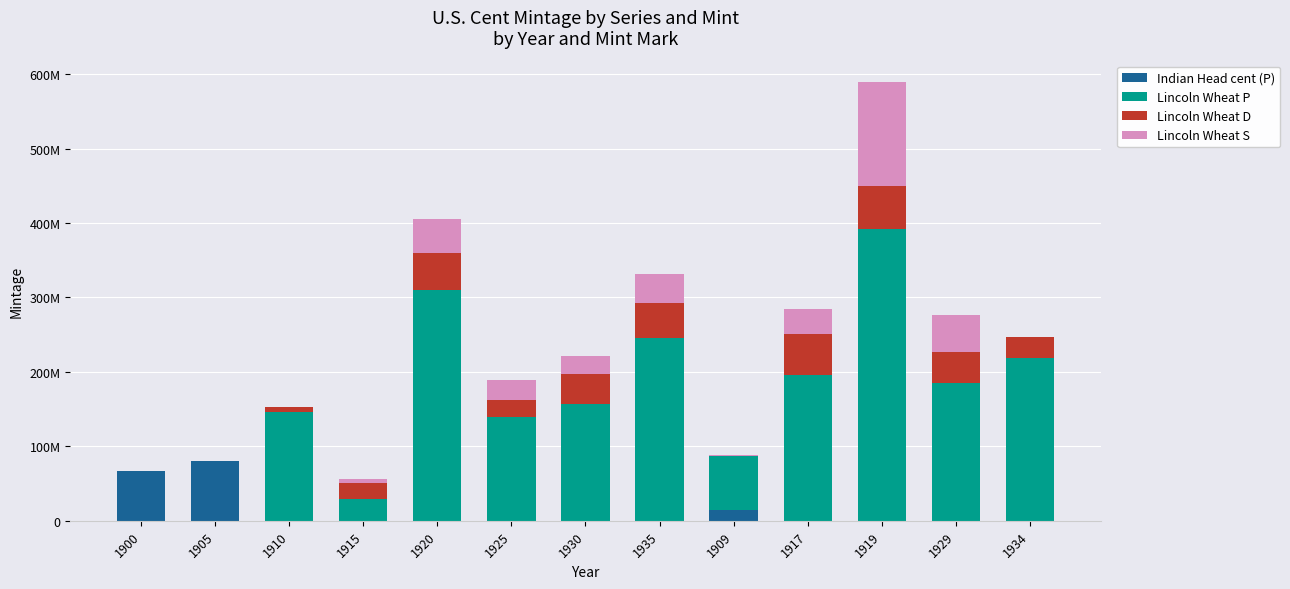

Which series has the widest spread of values?

Lincoln Wheat P